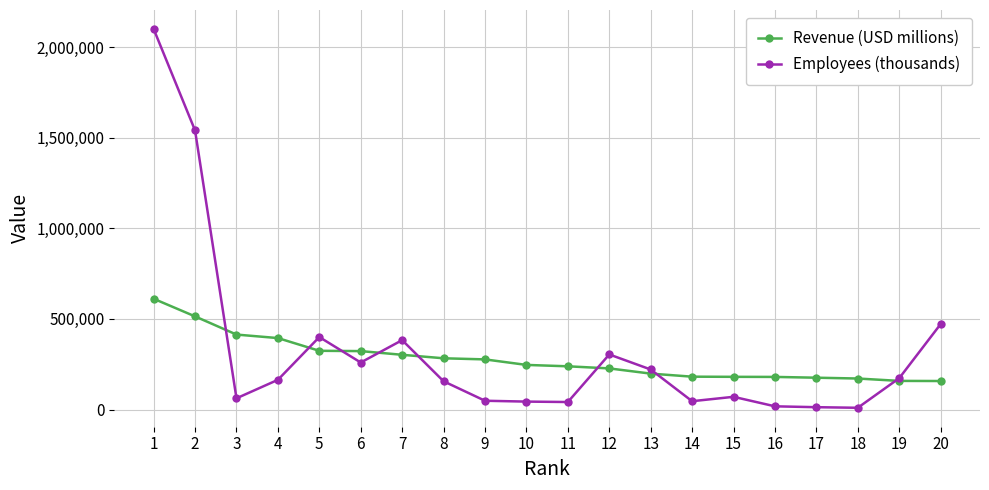

Which series has the largest total across all categories?

Employees (thousands)